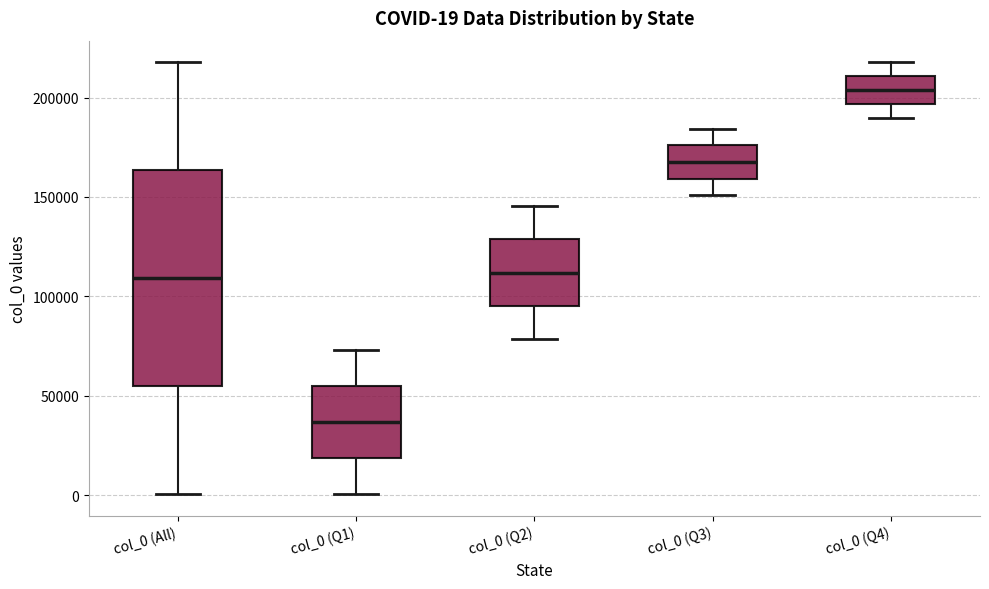

Which box has the highest median line?

col_0 (Q4)